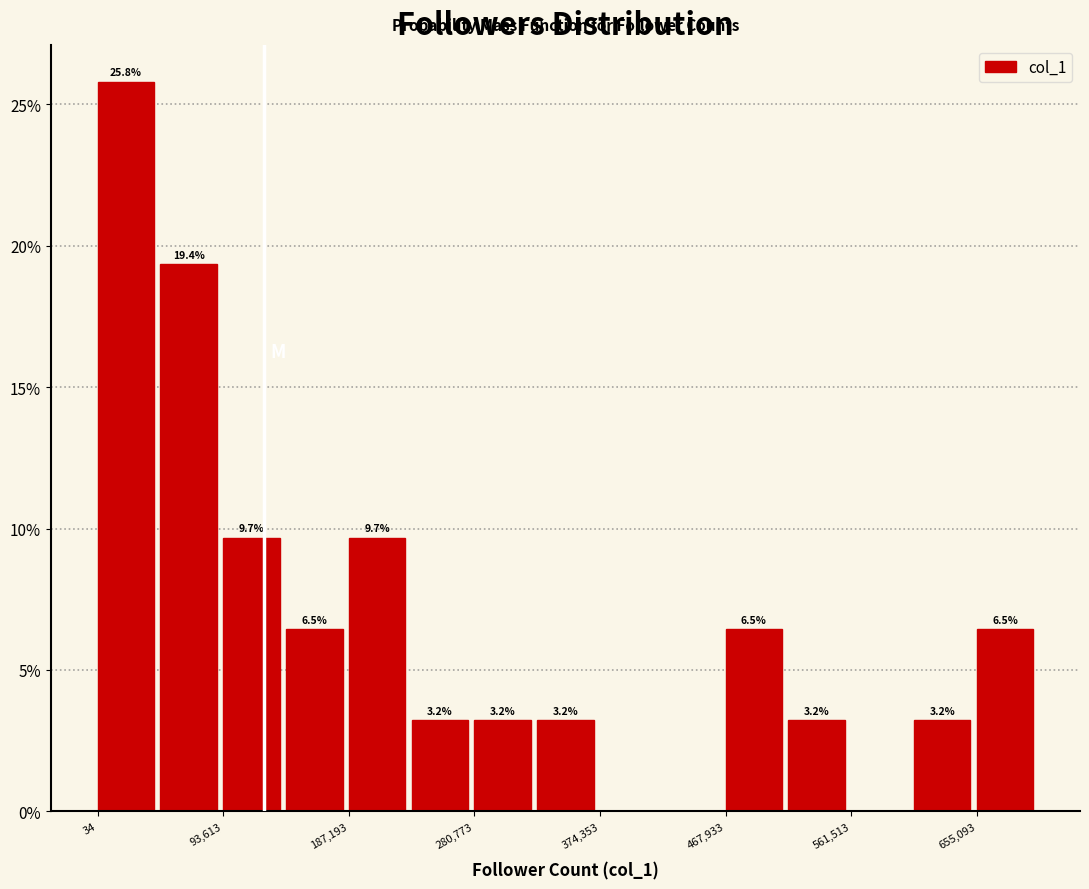

Which range on the x-axis has the tallest bar?

0 to 50000